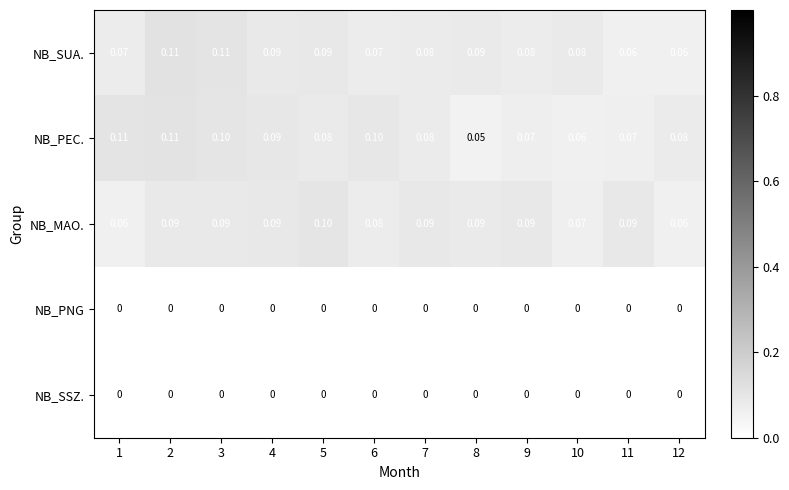

Which series has the widest spread of values?

NB_PEC.